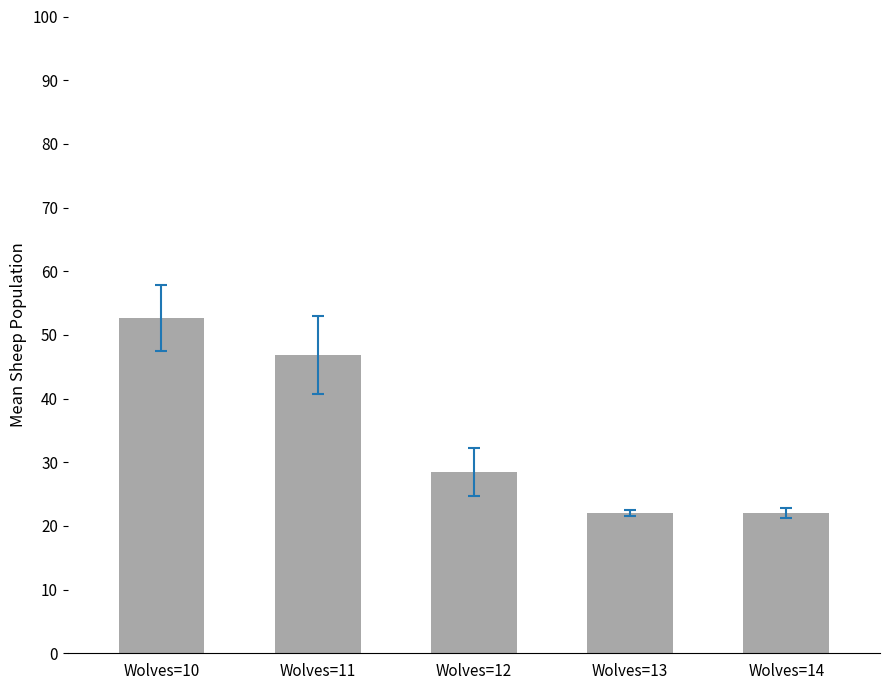

Between Wolves=14 and Wolves=11, which is larger?

Wolves=11